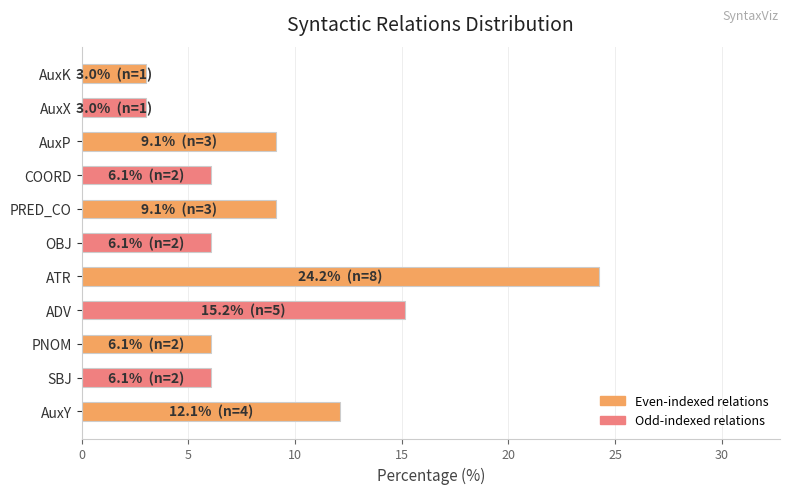

True or false: the data shows 6.1 at PNOM.

True